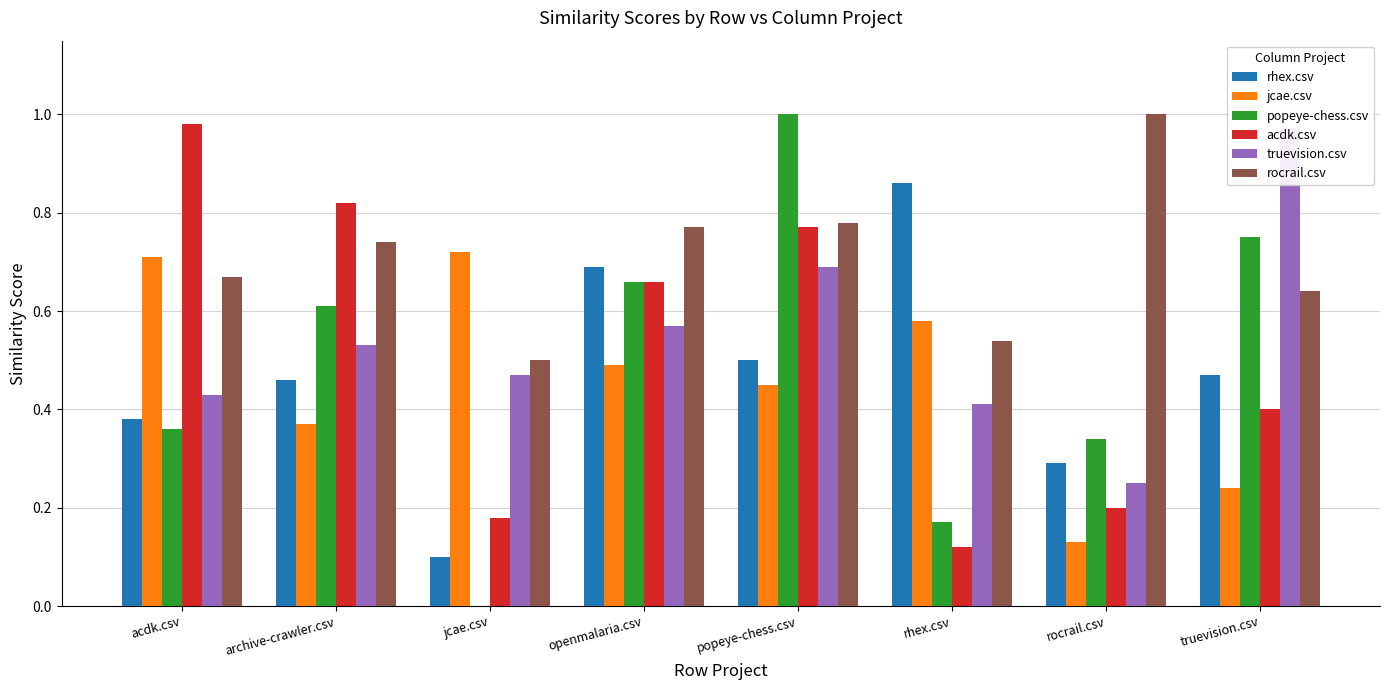

How many data points does each series have?

8